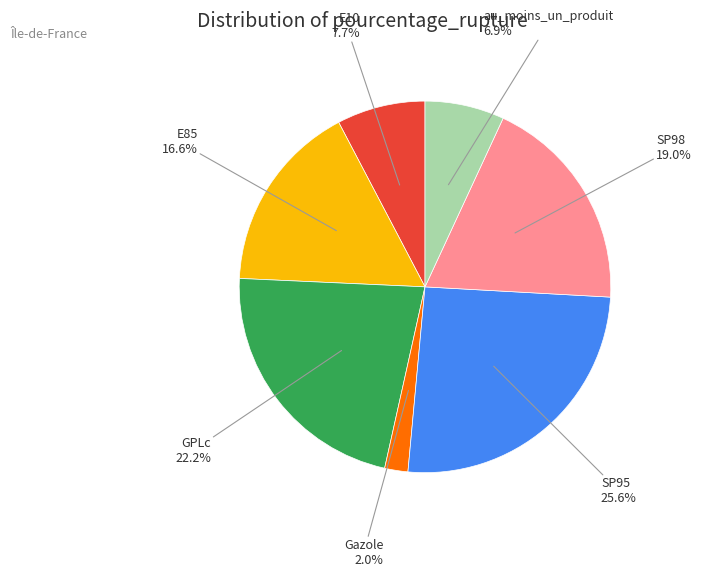

To the nearest percent, what is the combined percentage of GPLc and E10?

30%